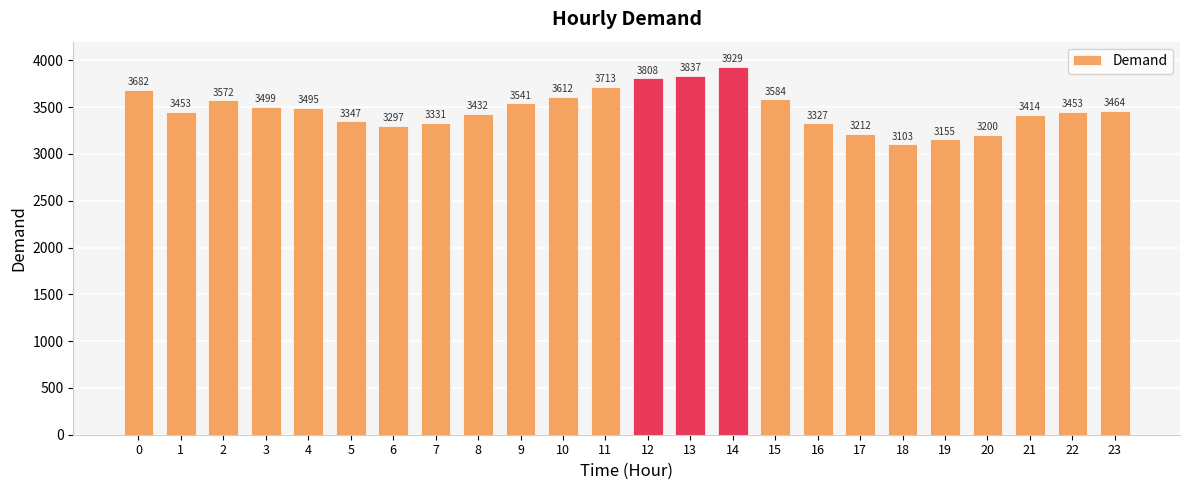

What is the difference between the second highest and second lowest values?

682